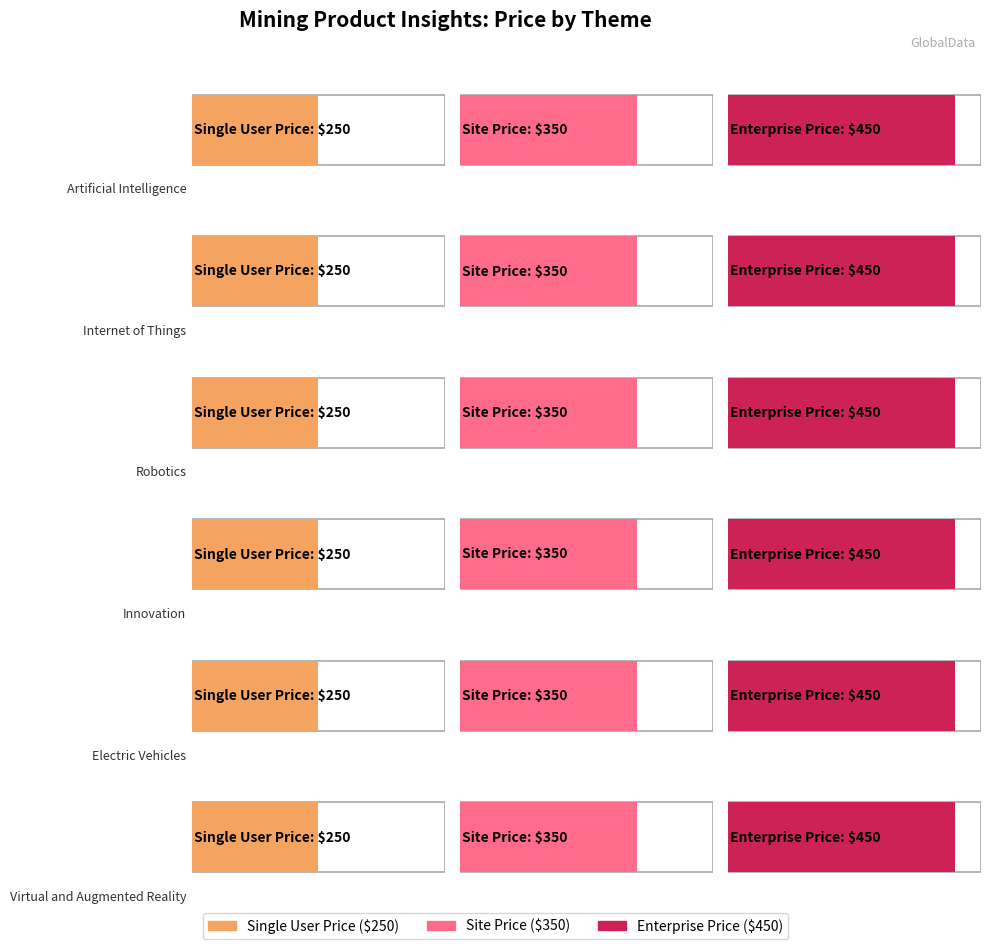

What is the label of the 17th bar from the left?

Virtual and Augmented Reality